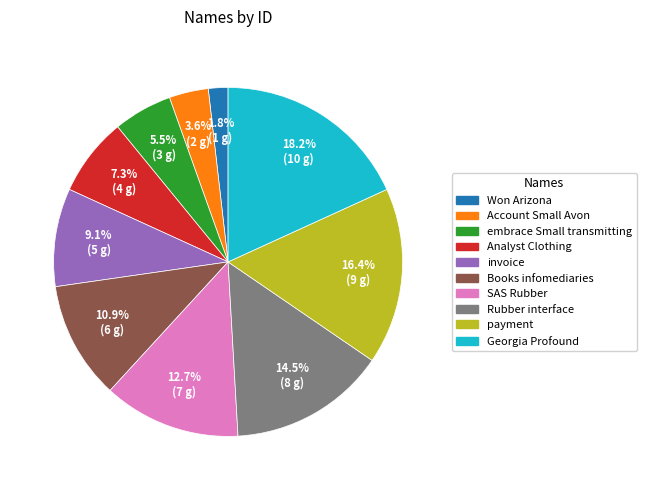

Count the number of slices in the pie.

10